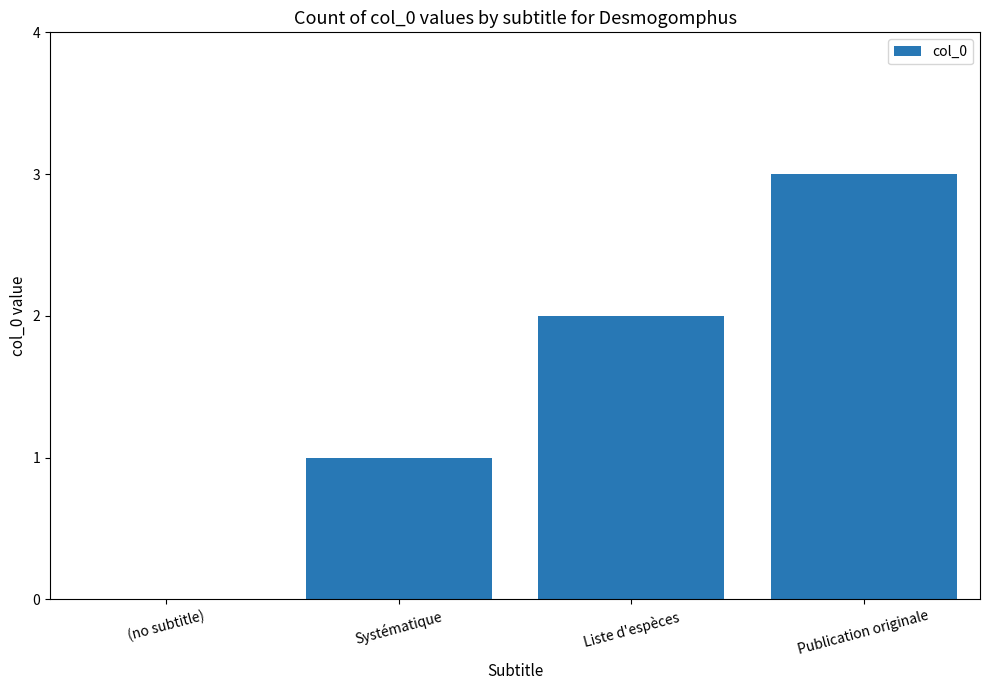

What is the sum of all values?

6